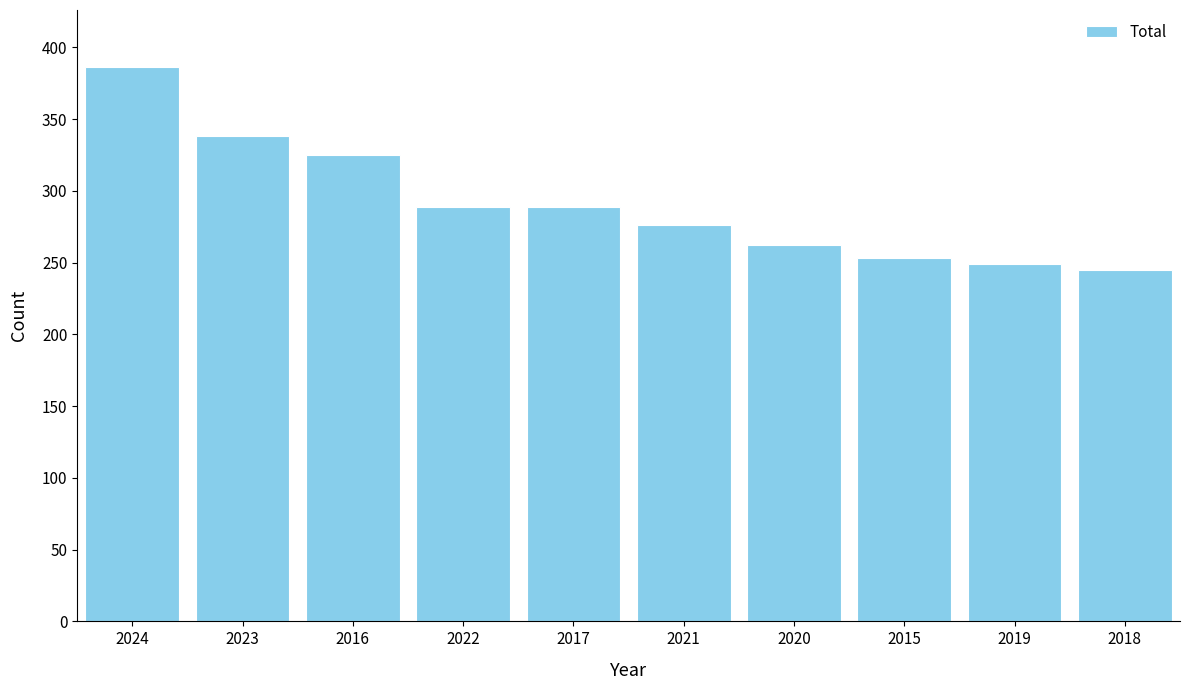

What is the difference between the maximum and second lowest values?

137